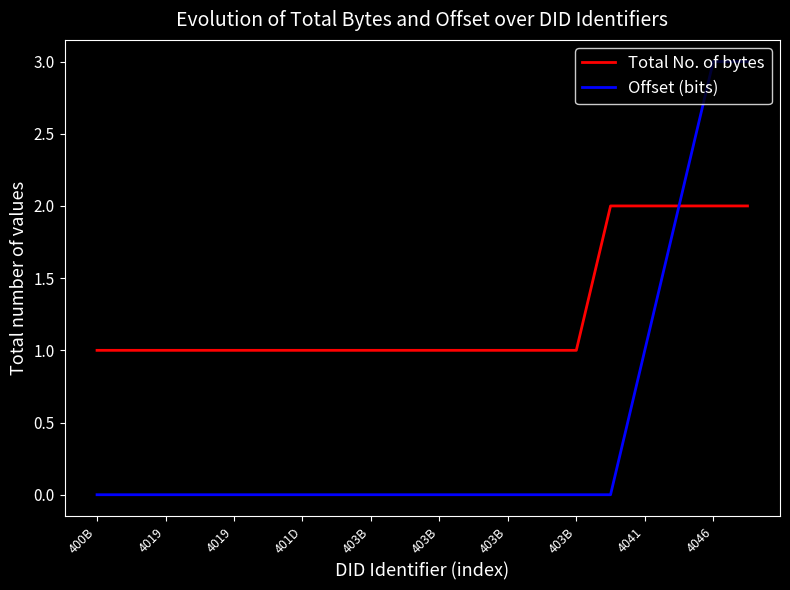

List the series in order of their overall mean, lowest first.

Offset (bits), Total No. of bytes